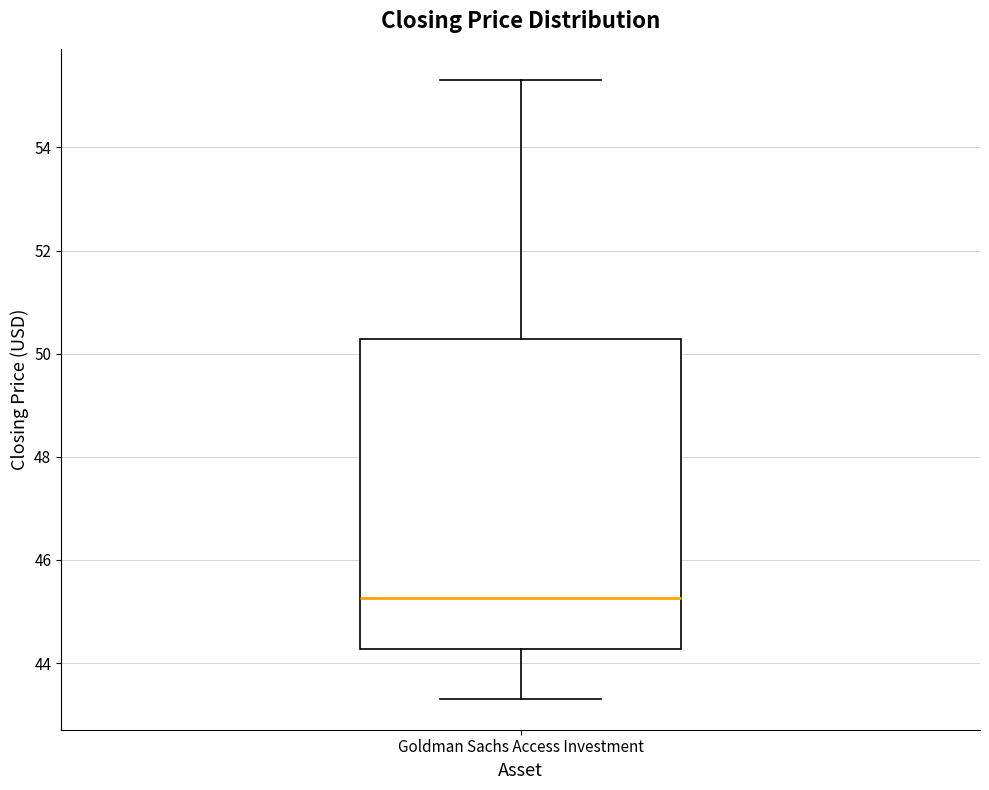

Read this box plot against the y-axis: the position of the median line, the range covered by the box, and the ends of both whiskers. The values are not printed on the chart, so give them approximately, as read against the axis.

median 45.2, box 44.2 to 50.2, whiskers 43.4 to 55.4